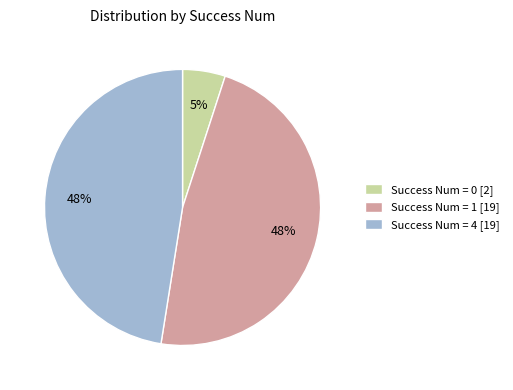

How many segments does this pie chart have?

3